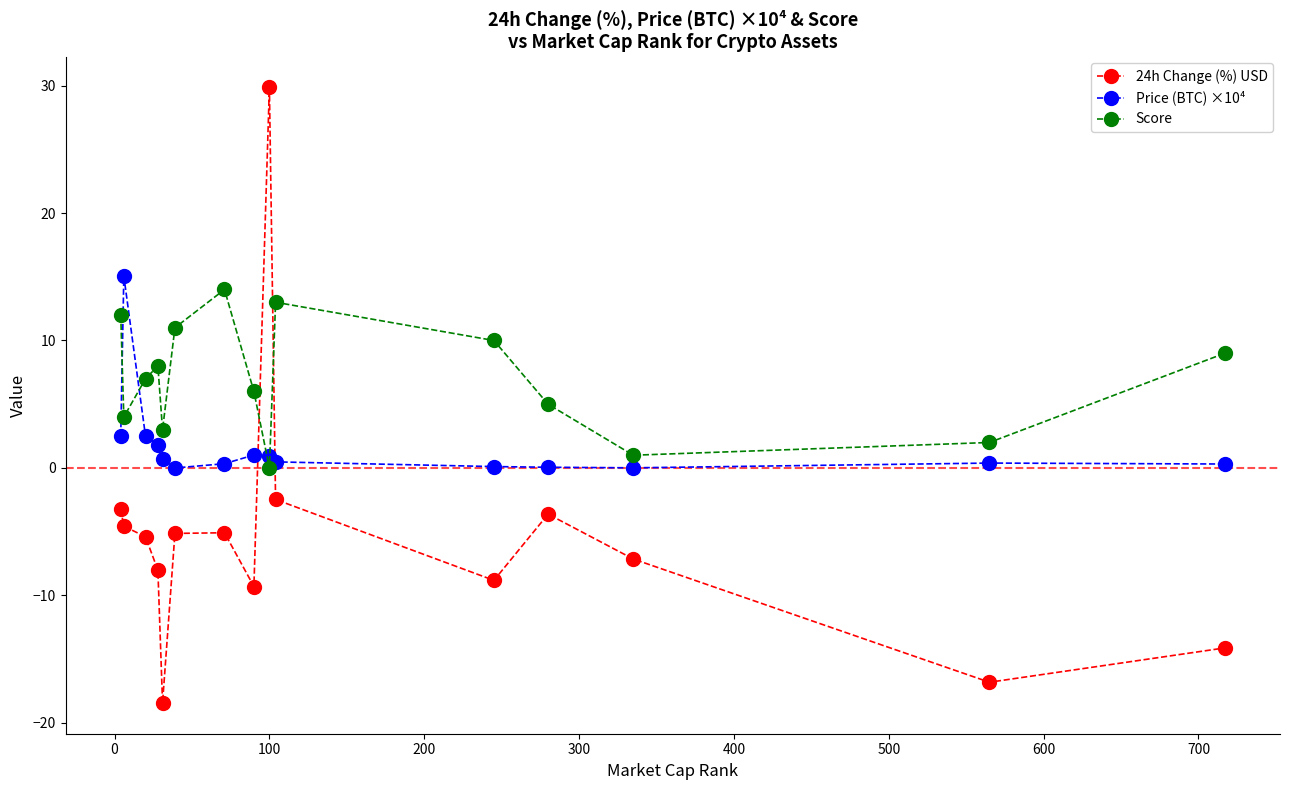

What is the value of the Price (BTC) ×10⁴ point at the 2nd from the left?

15.0